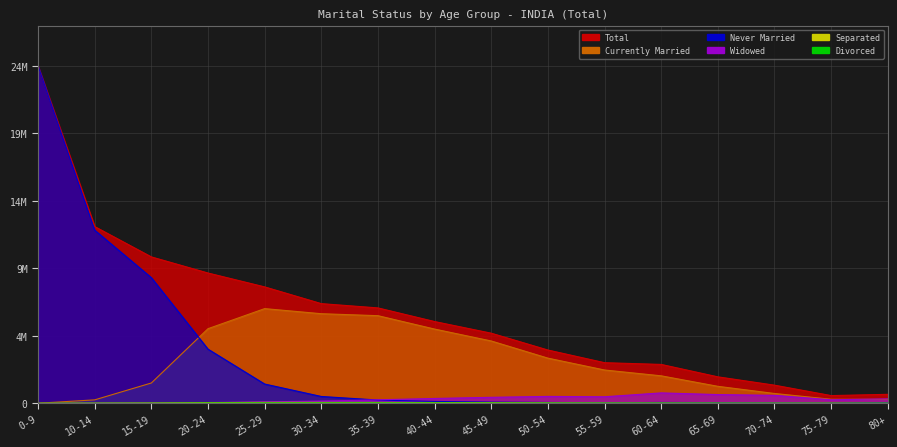

At which category does Never Married reach its first local valley?

55-59